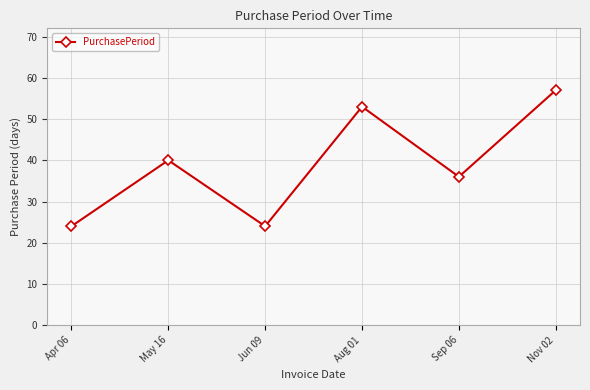

What is the label of the 3rd point from the left?

Jun 09